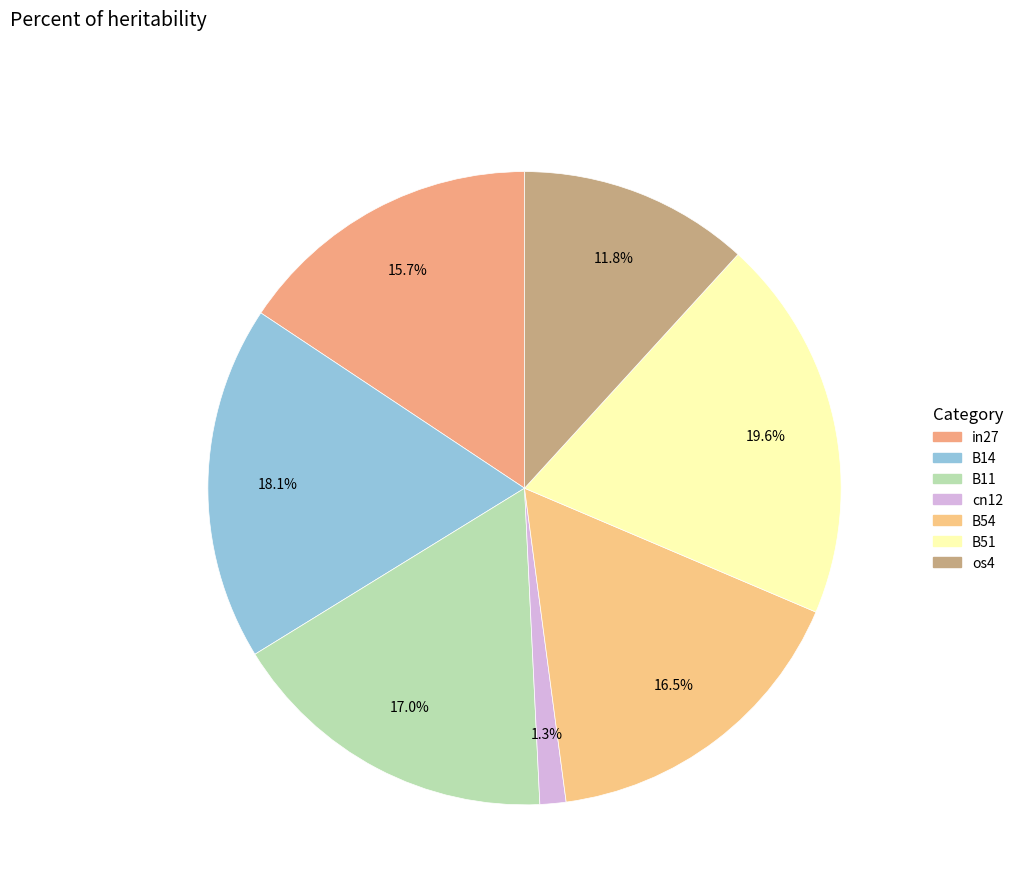

What percentage do cn12 and B14 together represent?

19.5%